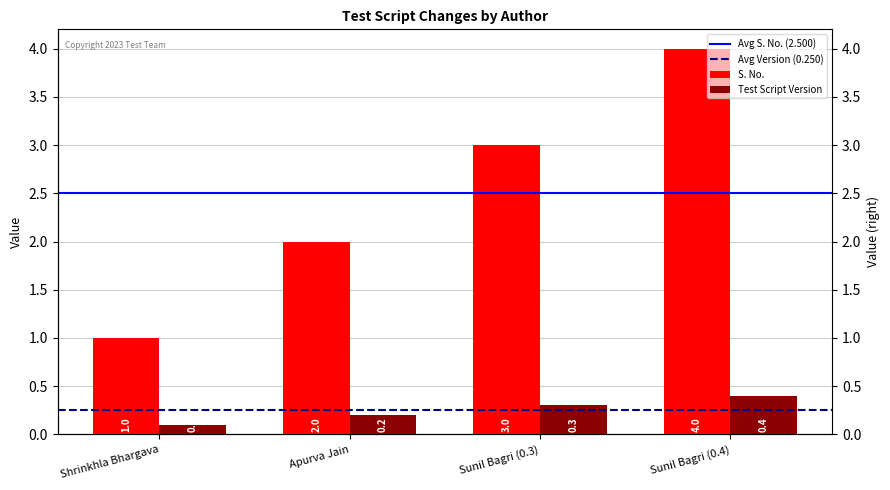

What is the smallest value displayed?

0.1